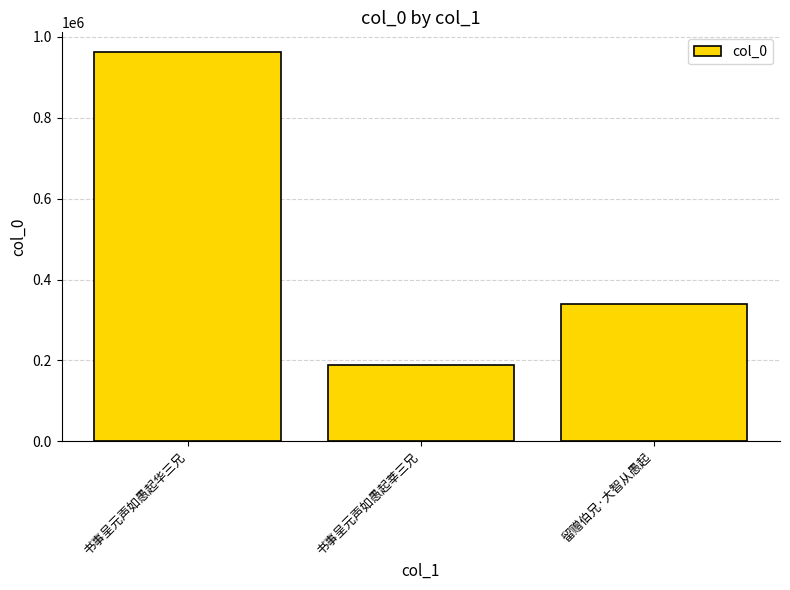

What is the label of the 2nd bar from the left?

书事呈元声如愚起莘三兄